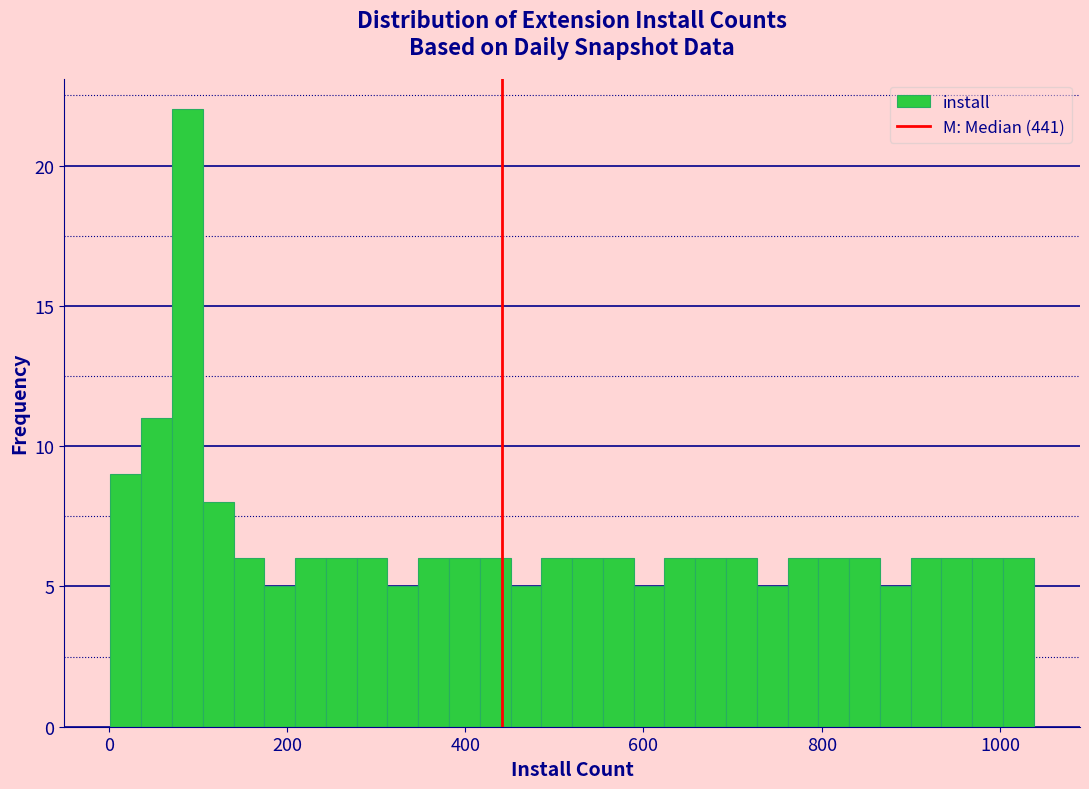

Around what value on the x-axis is the tallest bar? Give the approximate position of its centre, as read against the axis.

80